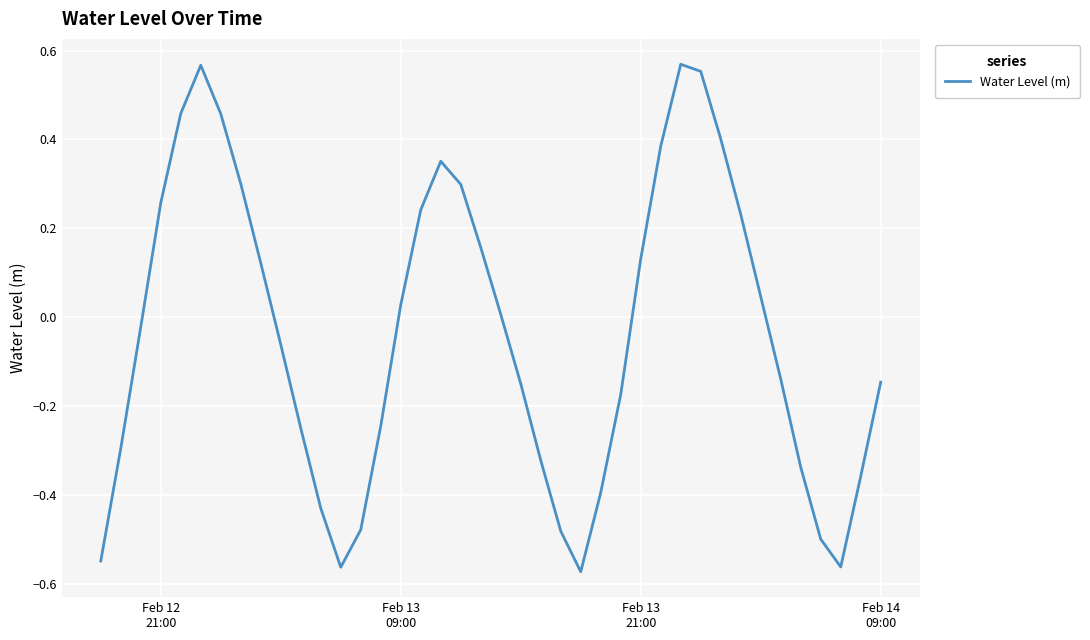

What is the difference between the maximum and minimum values?

1.1